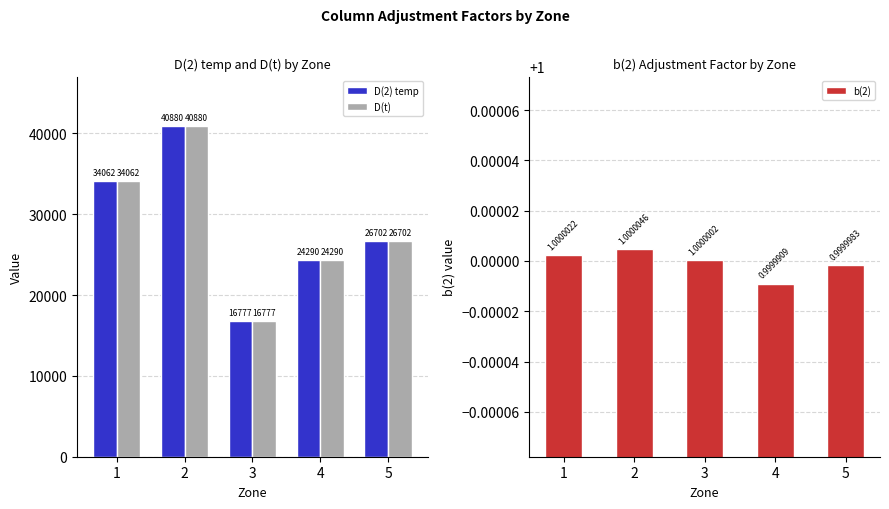

What is the difference between the maximum and second lowest values in the D(t) series?

16590.0